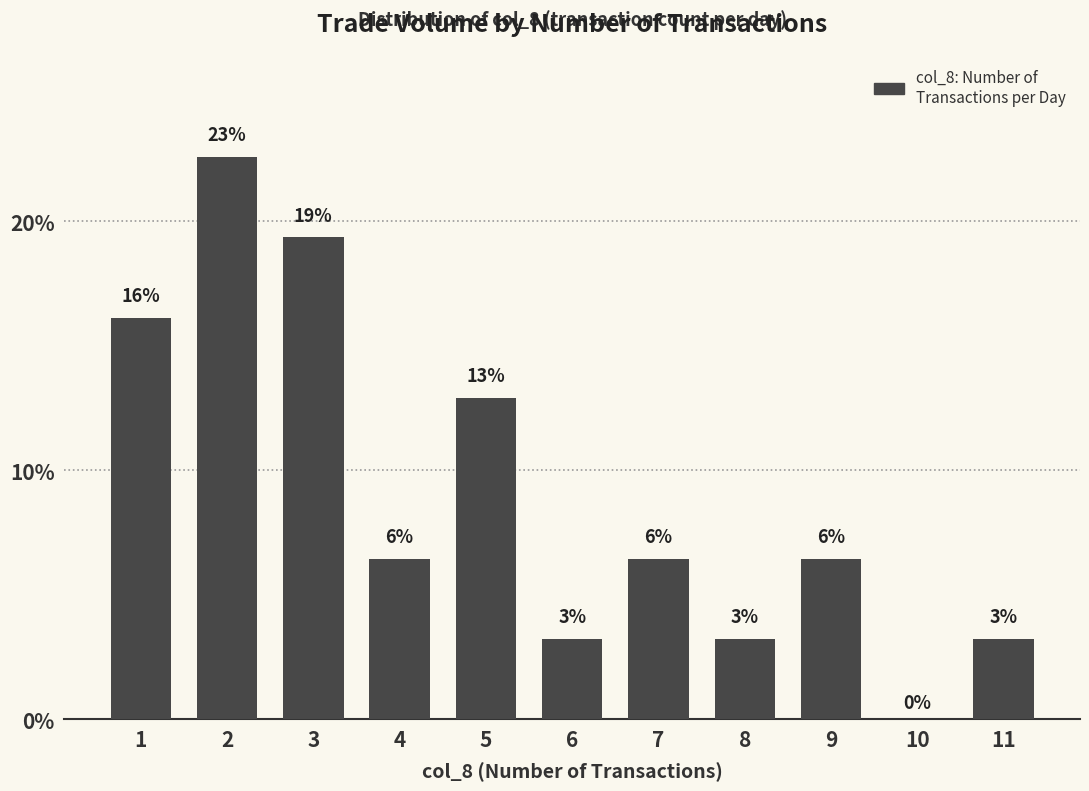

How many positive values are there?

10